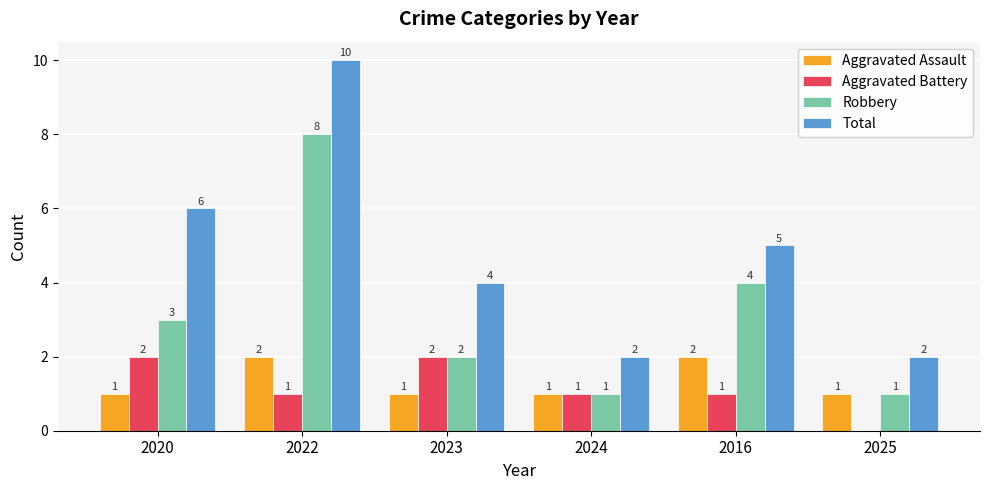

Reading left to right, what are all the values shown in this chart?

Aggravated Assault: 1	2	1	1	2	1
Aggravated Battery: 2	1	2	1	1	0
Robbery: 3	8	2	1	4	1
Total: 6	10	4	2	5	2